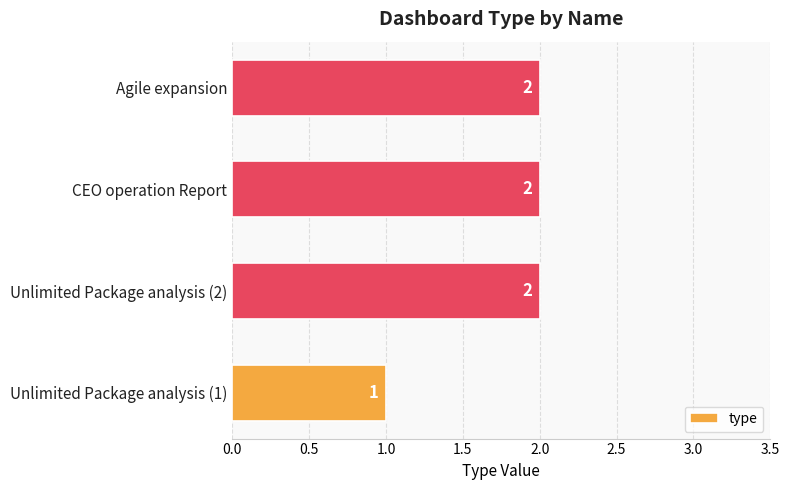

What is the greatest value displayed?

2